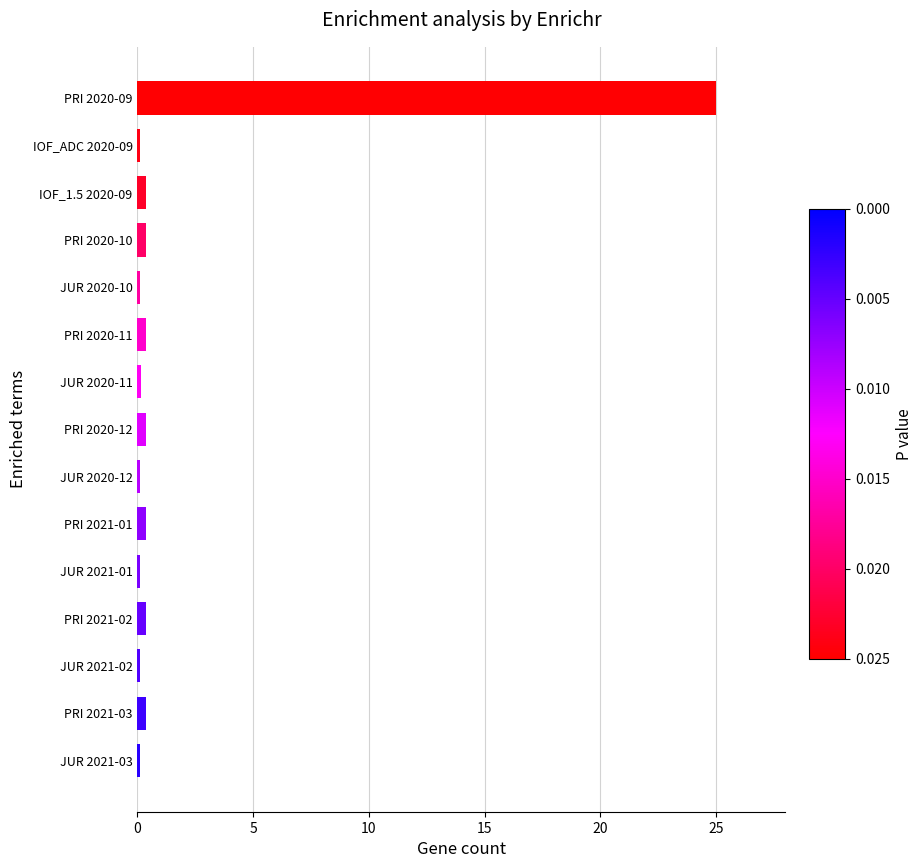

What is the label of the 15th bar from the top?

JUR 2021-03